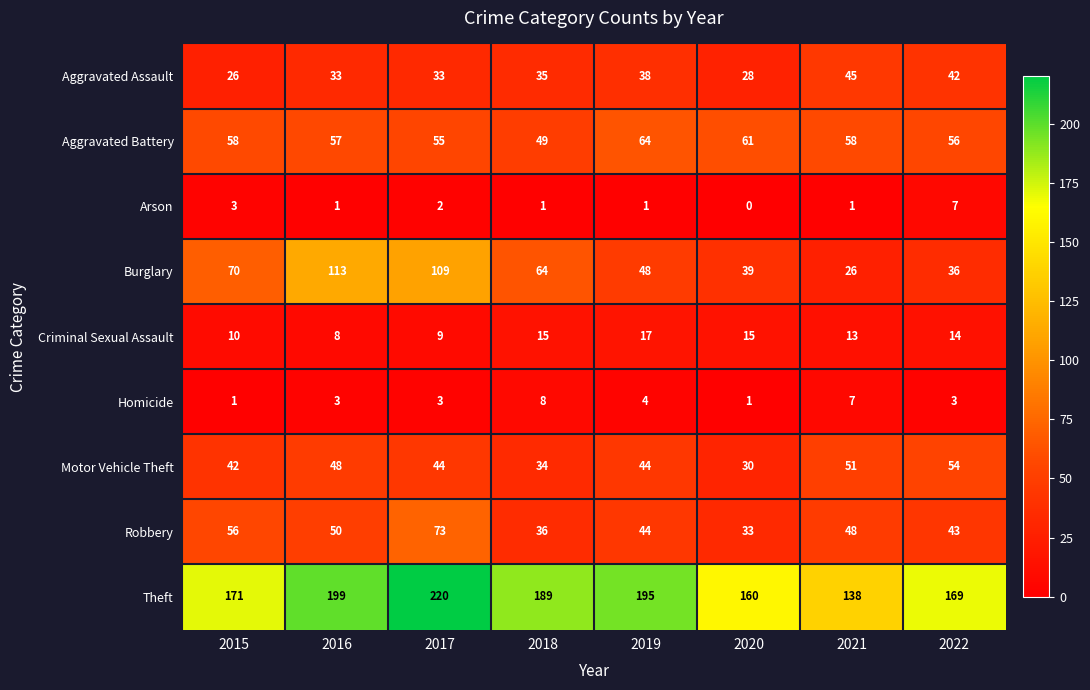

At which category is the sum across all series the highest?

2017